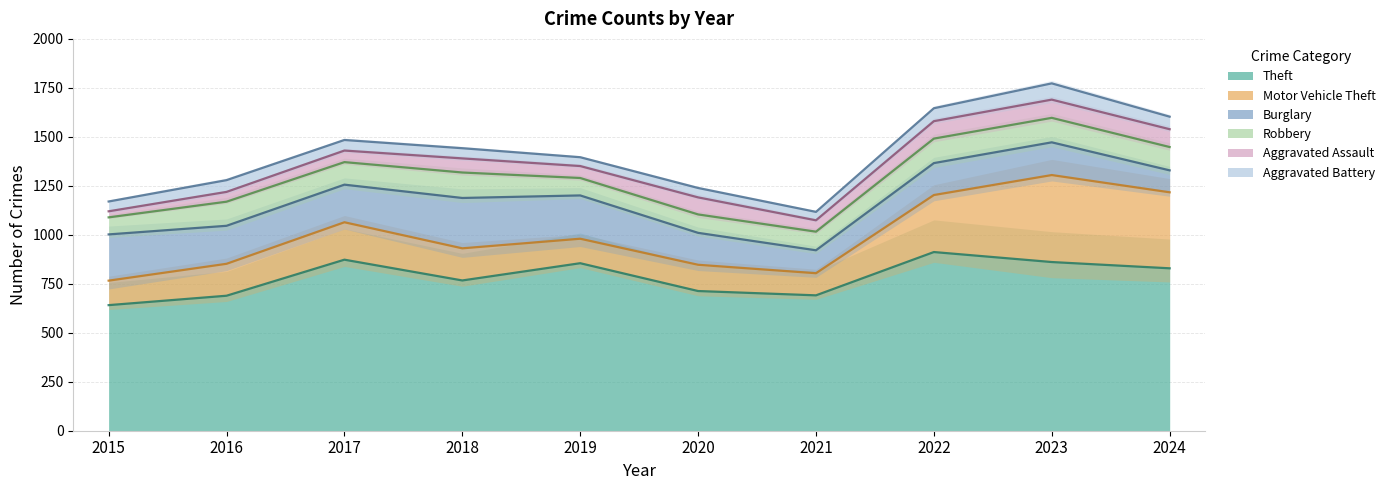

How many intersections are there between Burglary and Robbery?

1